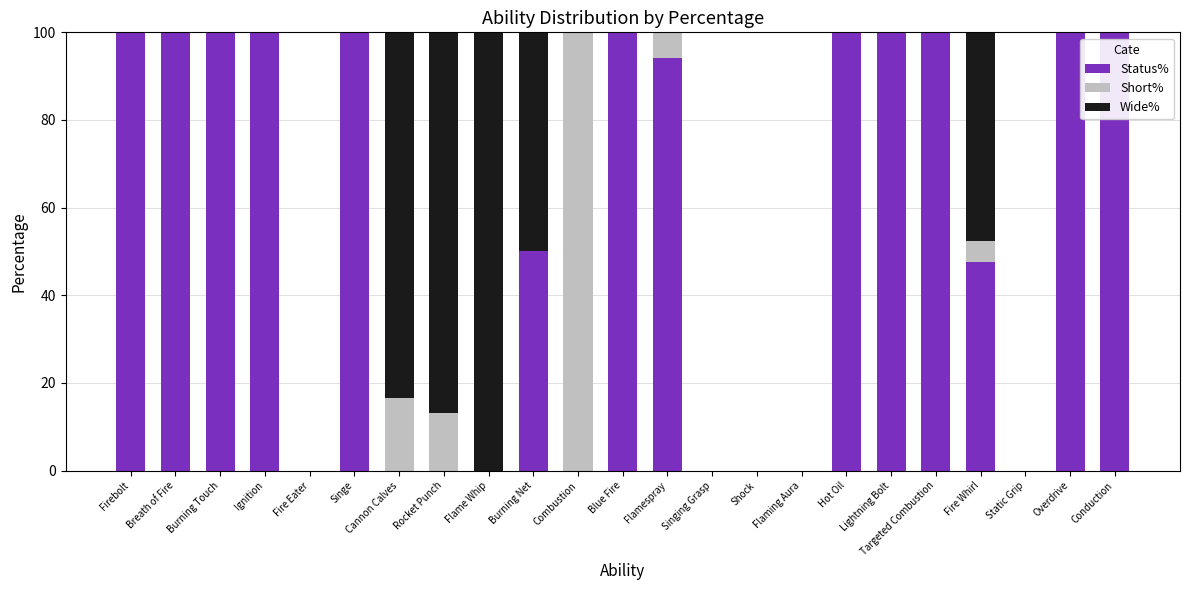

Read the Status% value at Blue Fire.

100.0